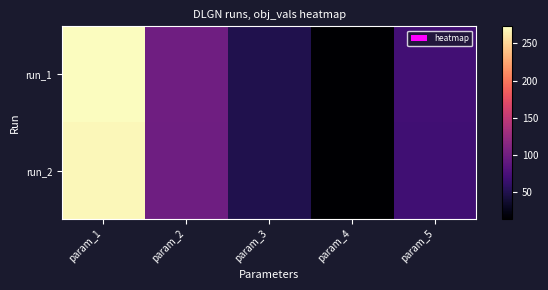

What is the total value across all series at param_3?

99.5